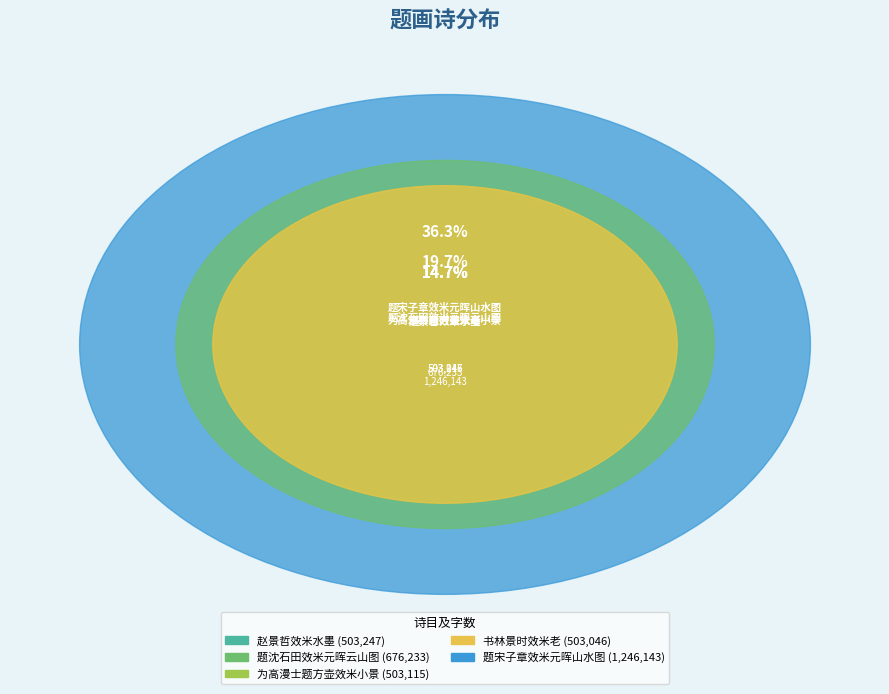

How many segments does this pie chart have?

5